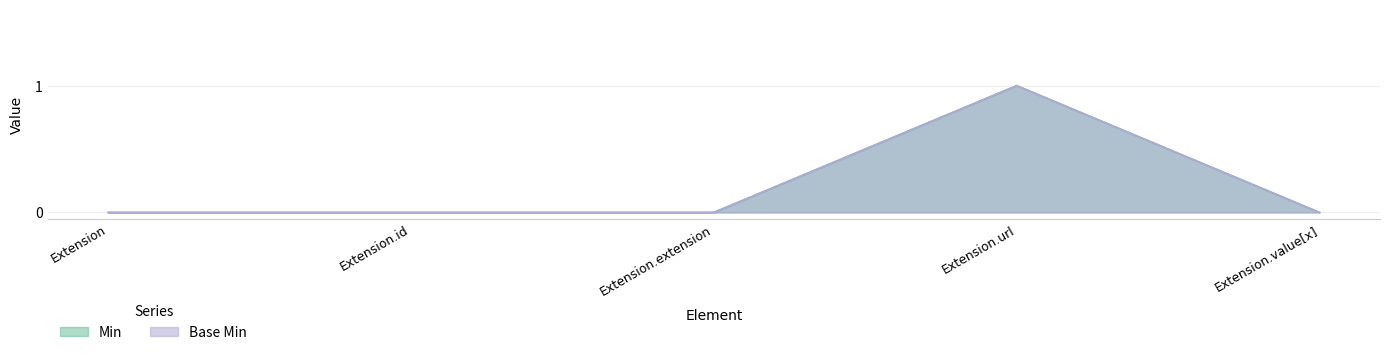

What are all the series names shown in the legend?

Min, Base Min